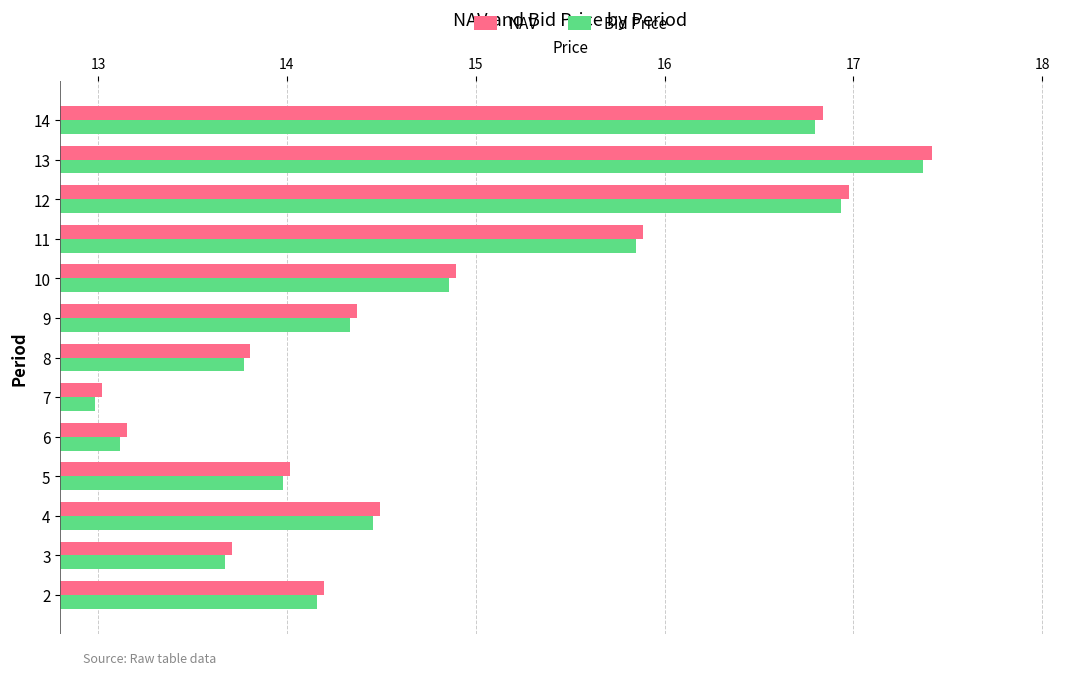

Which series has the widest spread of values?

NAV